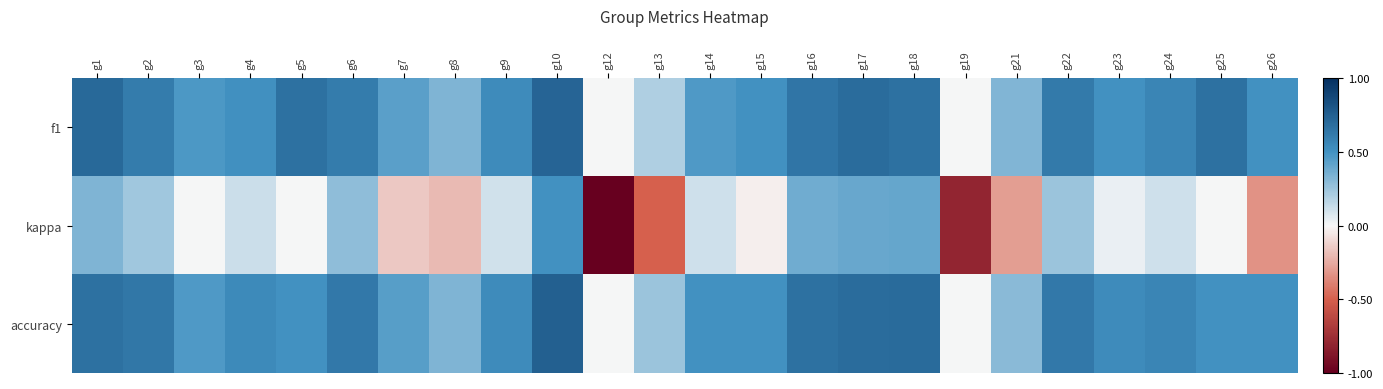

How many values in f1 are above zero?

22